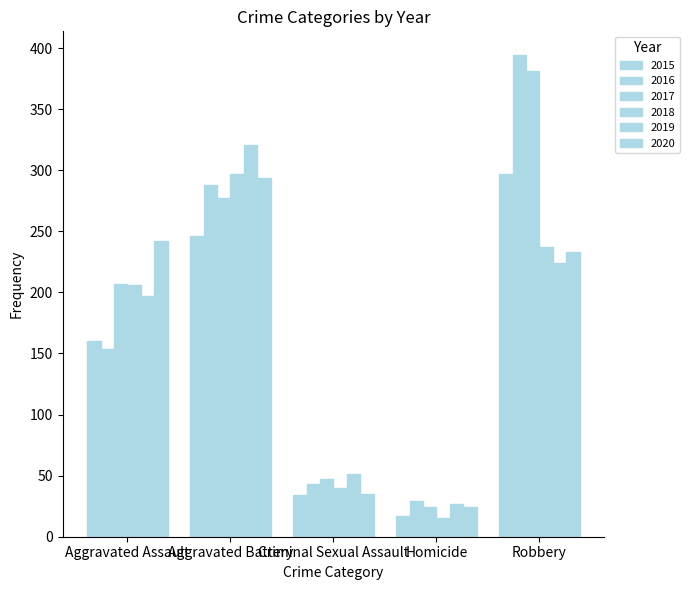

How many distinct data groups are displayed?

6